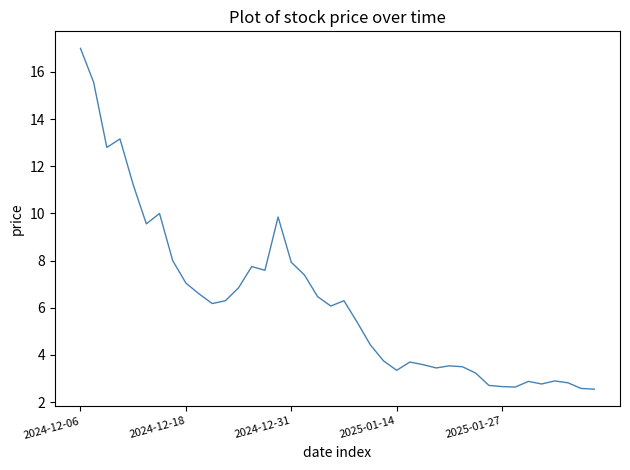

What is the maximum value shown in the chart?

17.0